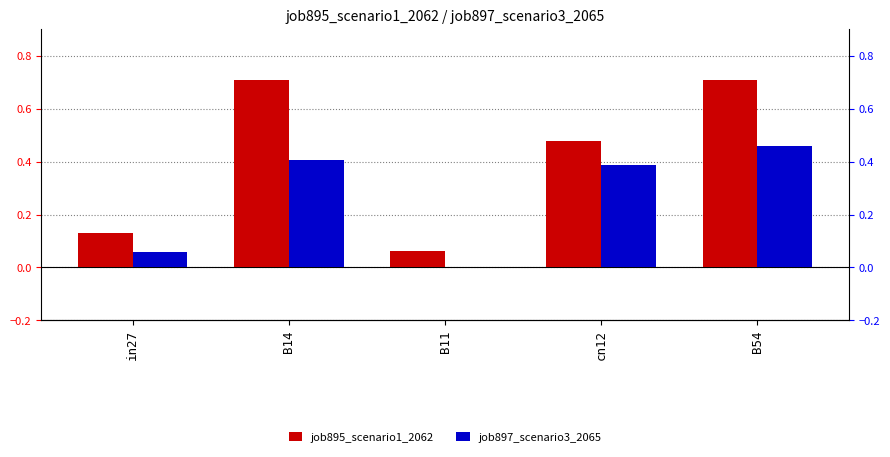

What is the spread (max minus min) of values at in27?

0.1